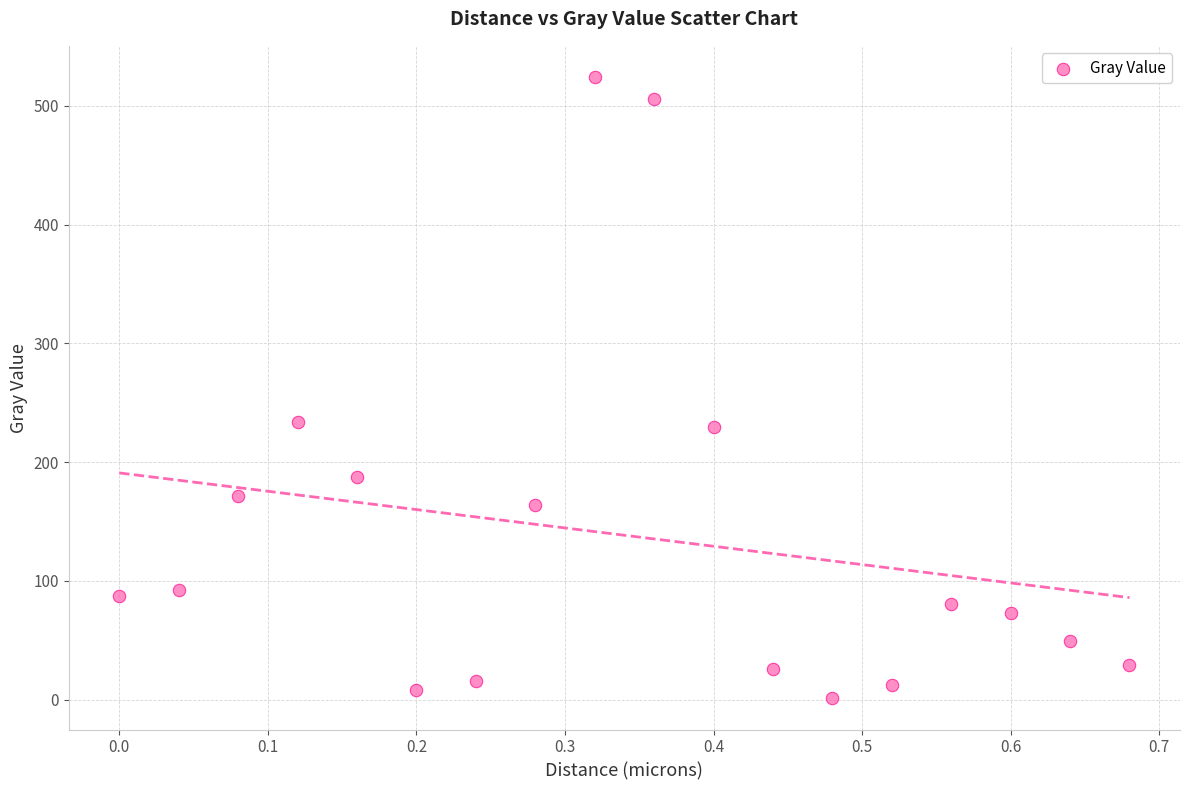

What is the range of X values (max minus min)?

0.7